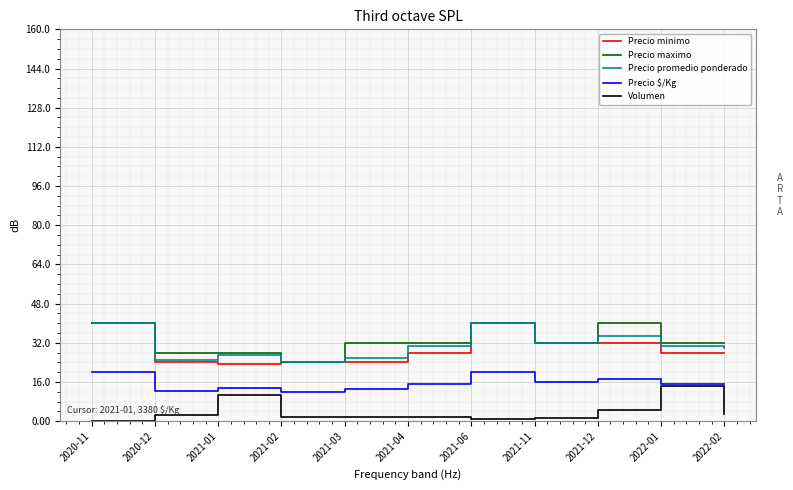

Does the chart have visible grid lines?

Yes